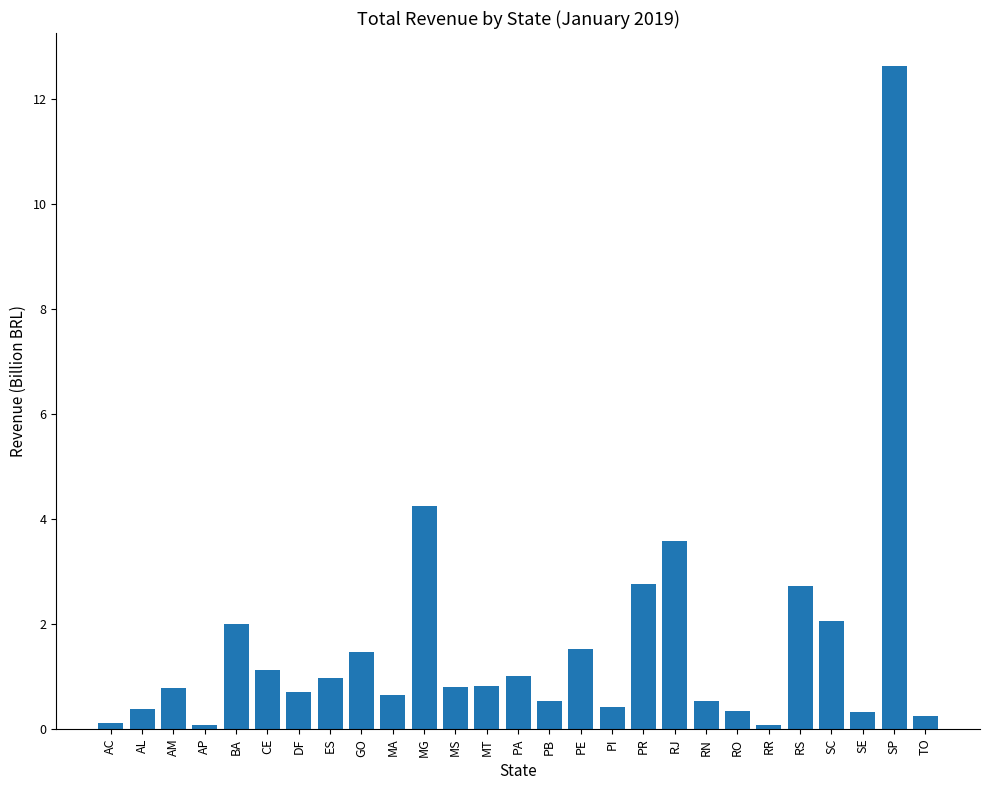

Which label corresponds to the largest value in the chart?

SP